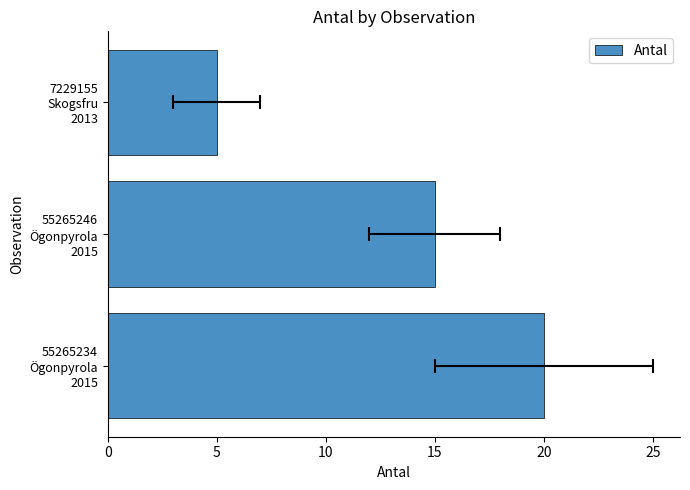

Reading right to left, transcribe all the data shown in this chart.

5	15	20